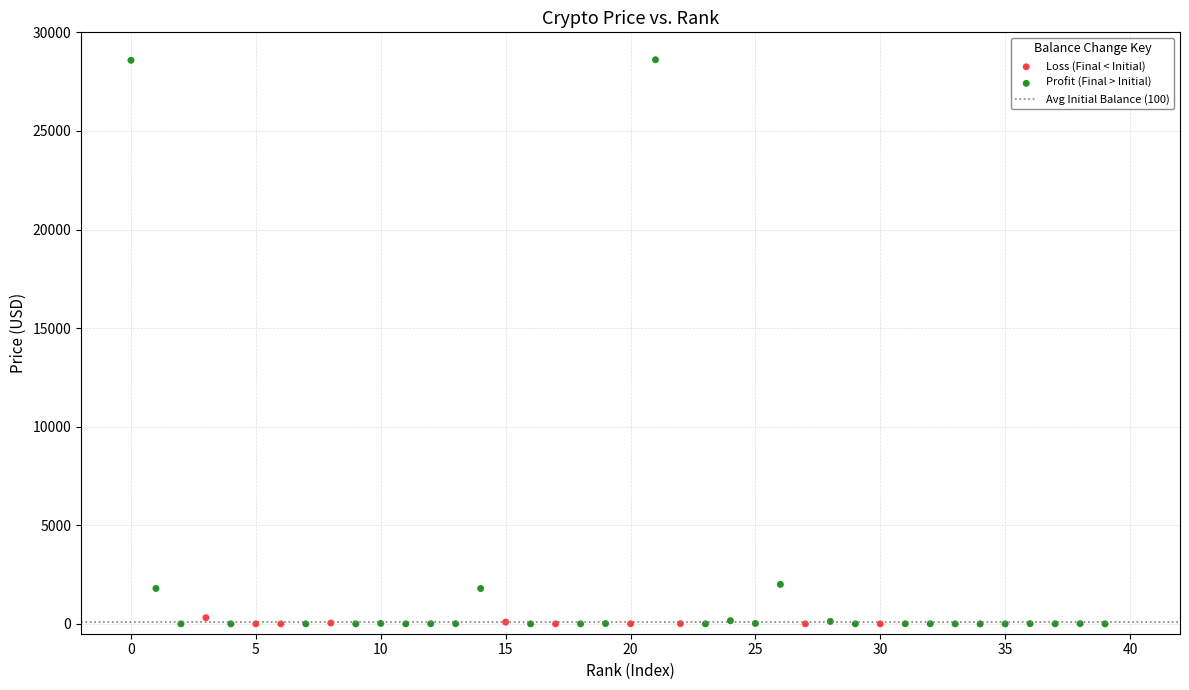

Which series has the widest spread of Y values?

Profit (Final > Initial)